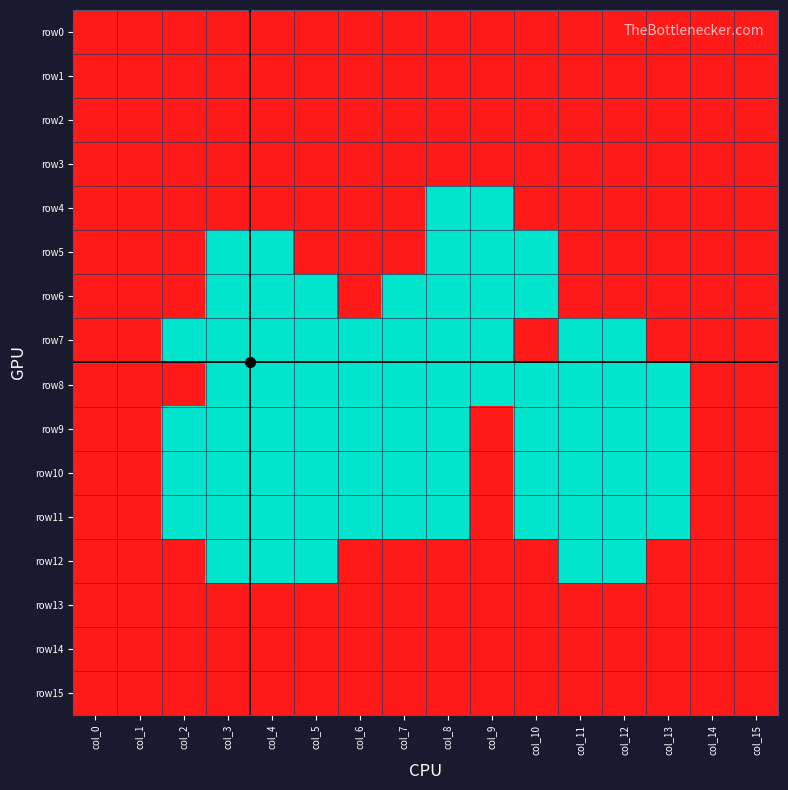

At how many categories does at least one series exceed 0?

16